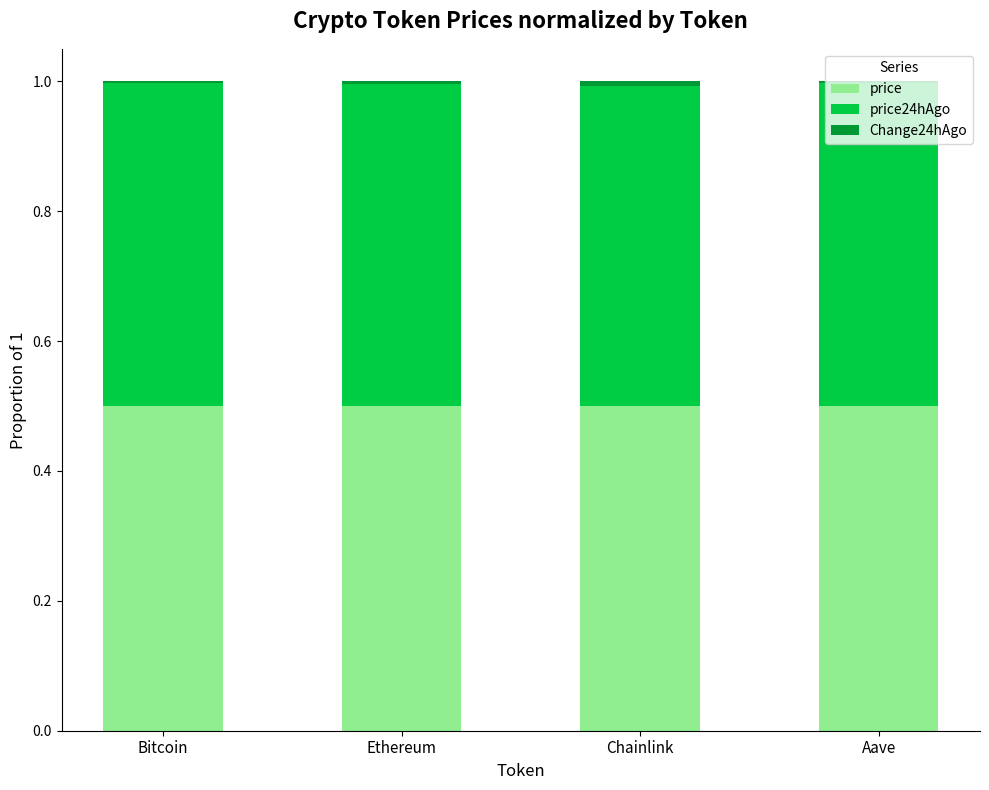

True or false: price has a value of 0.2 at Aave.

False